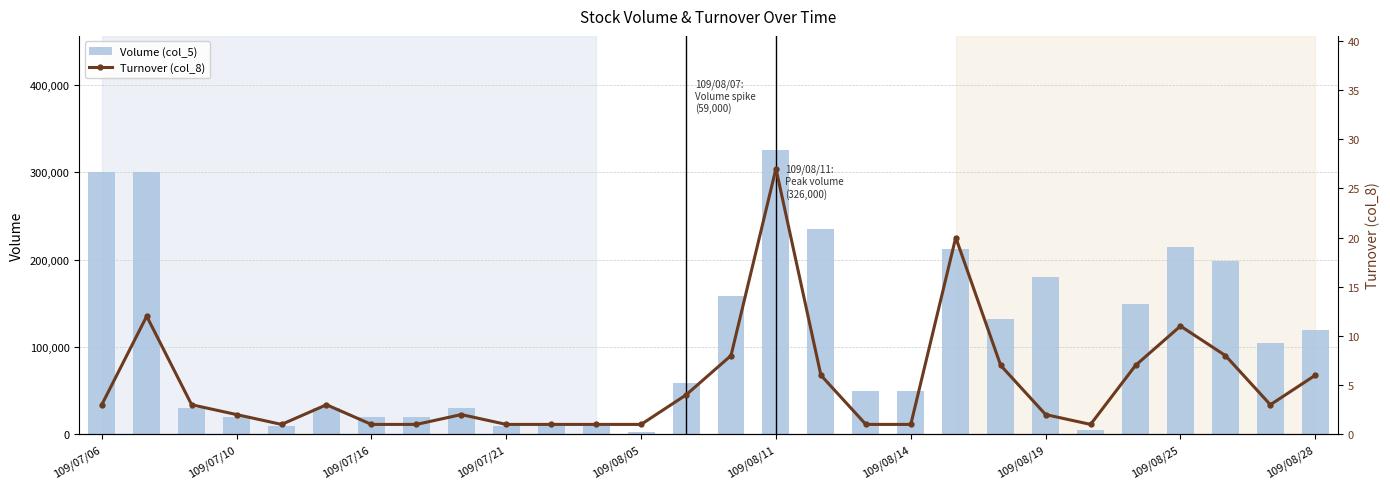

The value of Volume (col_5) at 109/08/05 is 3000. True or false?

True